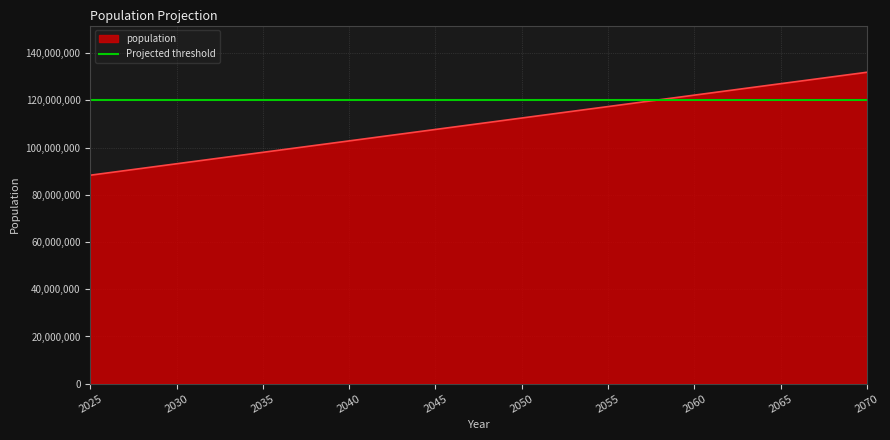

List the labels in order of value, smallest first.

2025, 2030, 2035, 2040, 2045, 2050, 2055, 2060, 2065, 2070